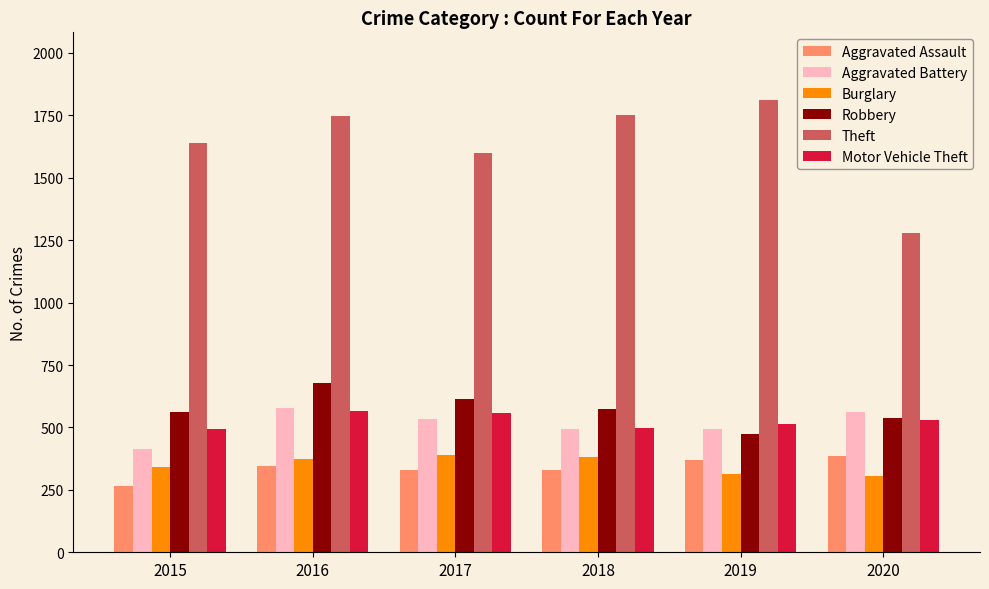

What is the sum of the Aggravated Battery values at 2018 and 2019?

988